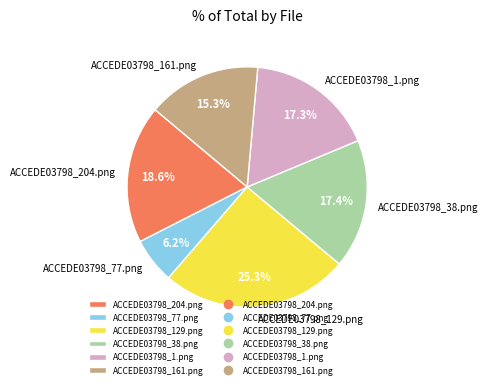

The ACCEDE03798_38.png slice represents 2% of the pie. True or false?

False